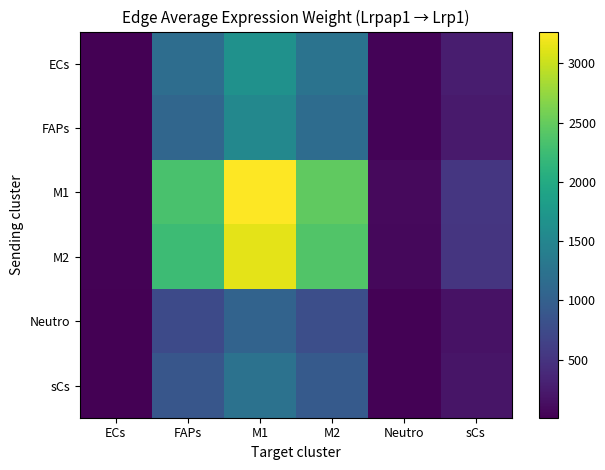

At which category does the chart reach its minimum across all series?

ECs